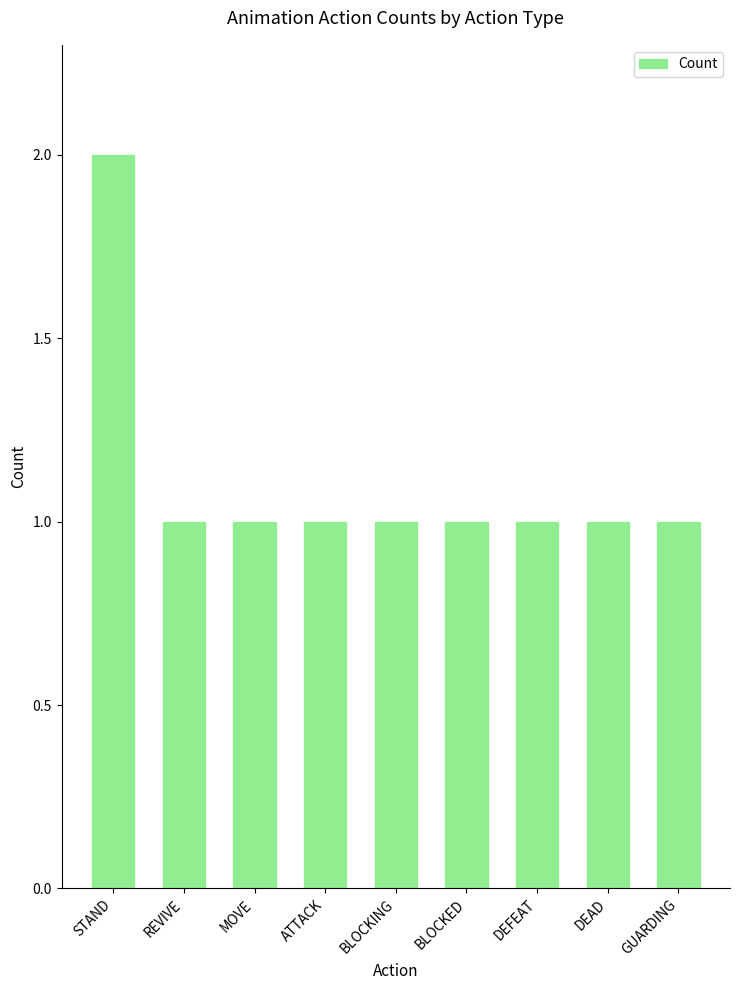

Is it true that the value at BLOCKING is 1?

True